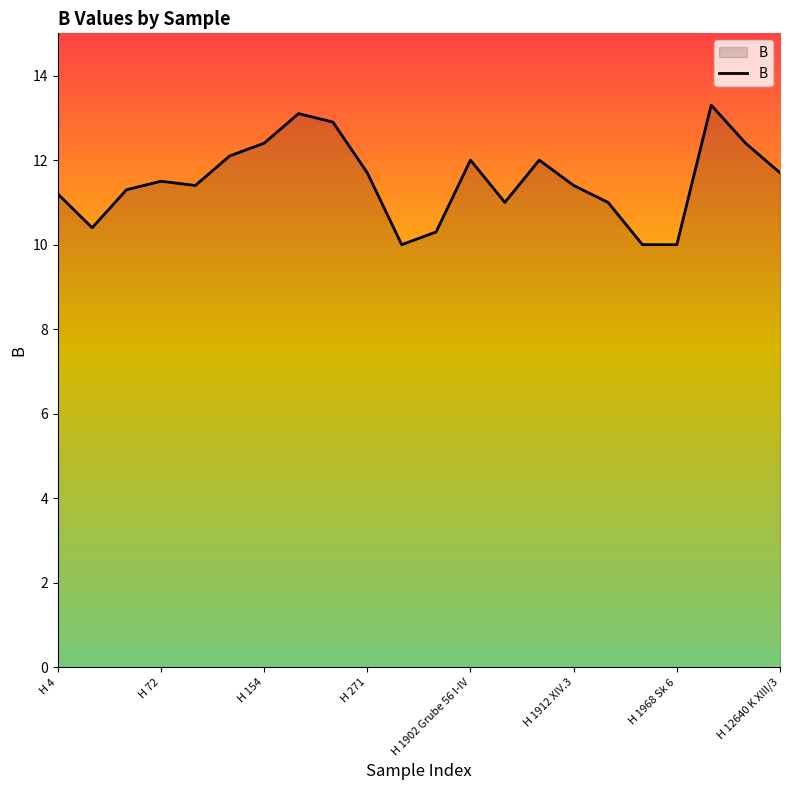

What is the maximum value shown in the chart?

13.3